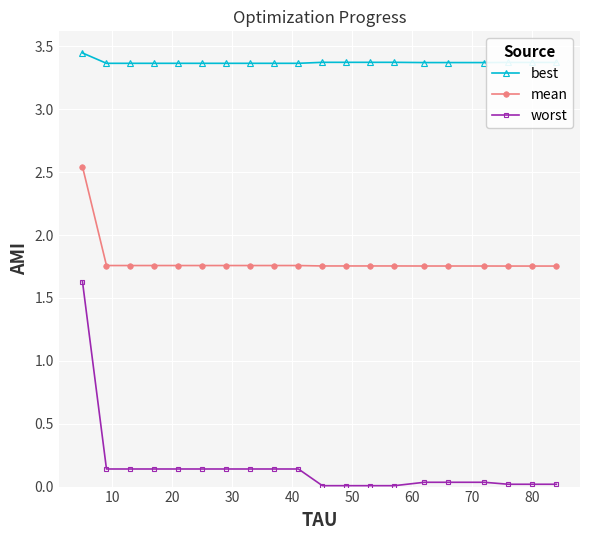

True or false: mean and best cross at least once.

False